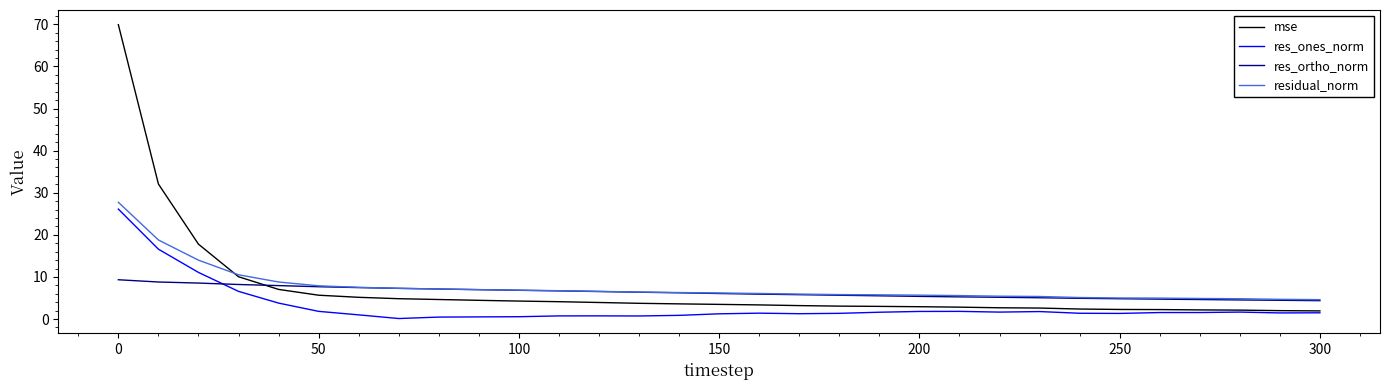

What is the minimum value for mse?

1.9